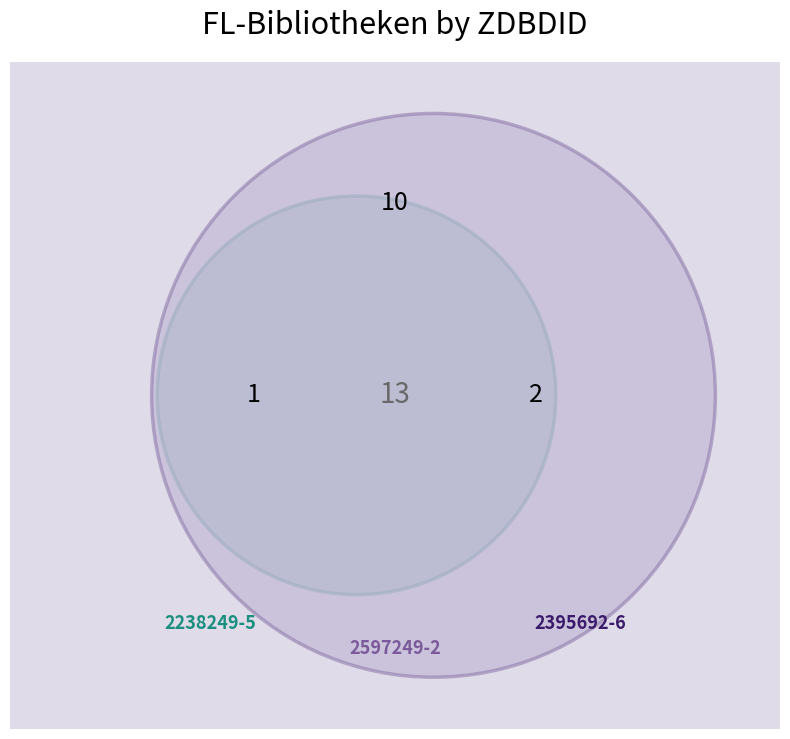

Rank the categories by value from lowest to highest.

2238249-5, 2395692-6, 2597249-2